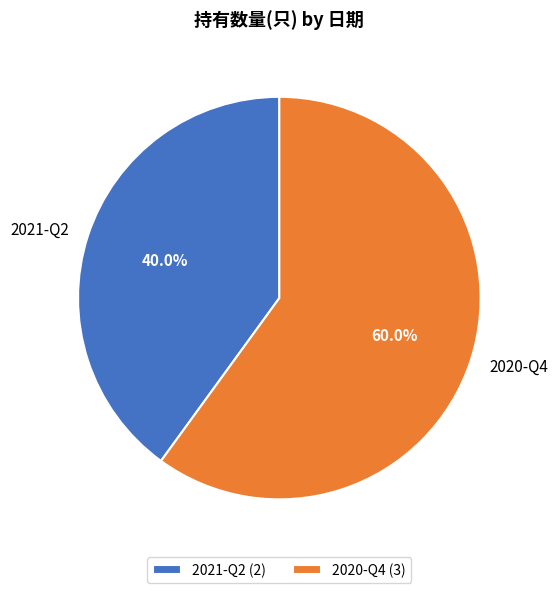

Is there a majority slice in this chart?

Yes